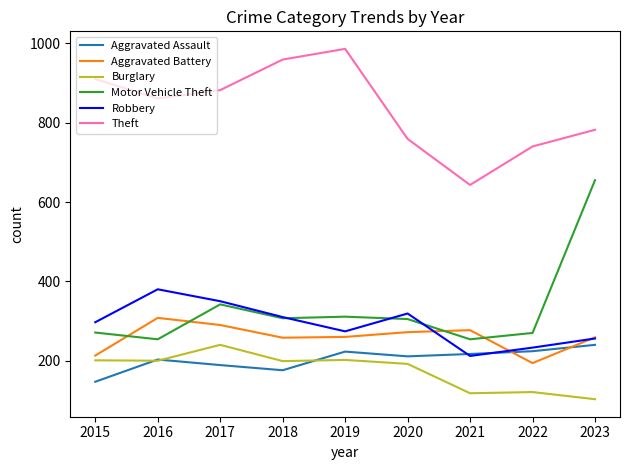

After their last crossing, which series has the higher values: Aggravated Assault or Robbery?

Robbery